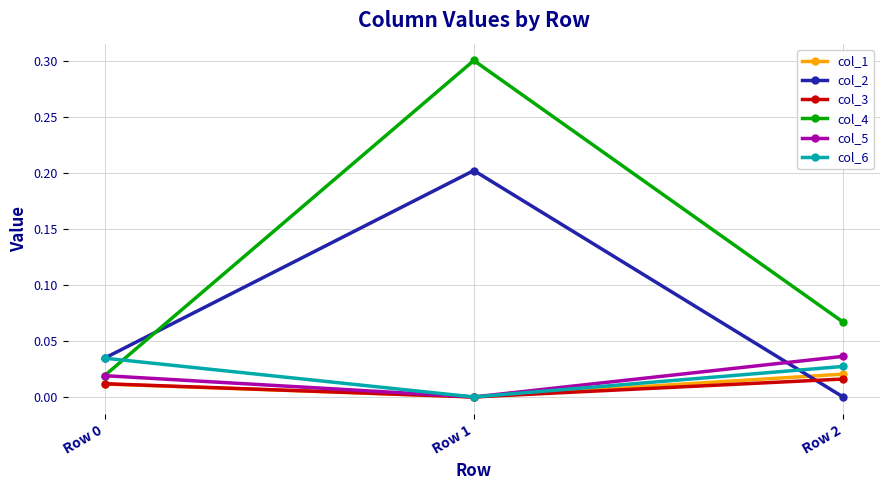

True or false: col_4 has a value of 0.5 at Row 1.

False